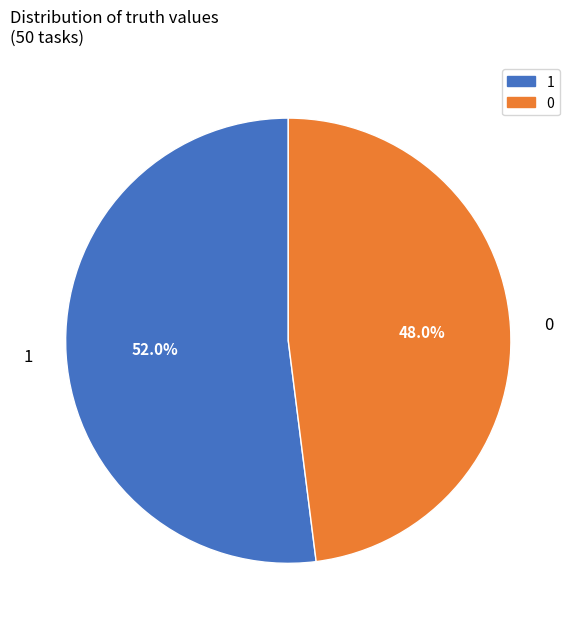

How many slices are in this pie chart?

2